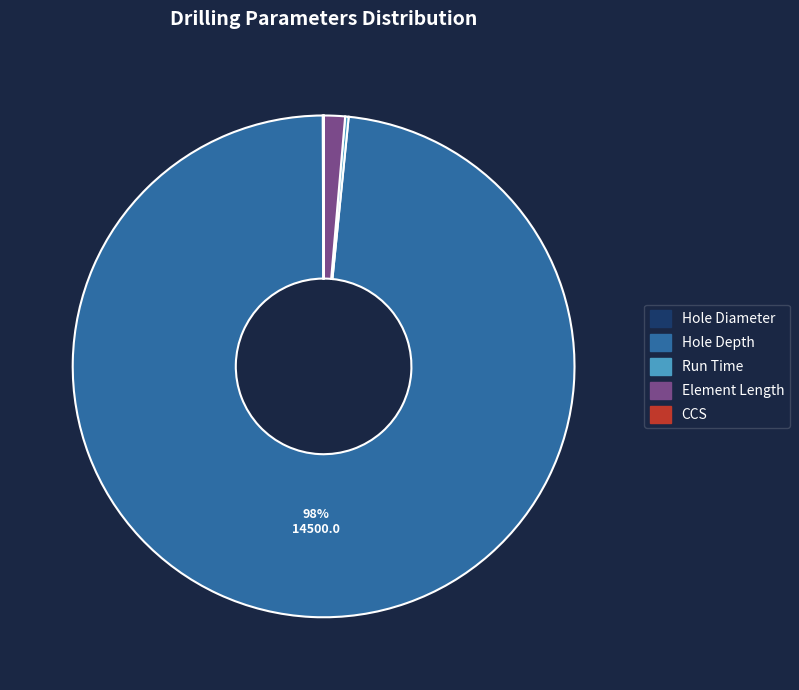

Which has a higher value, Hole Depth or Element Length?

Hole Depth